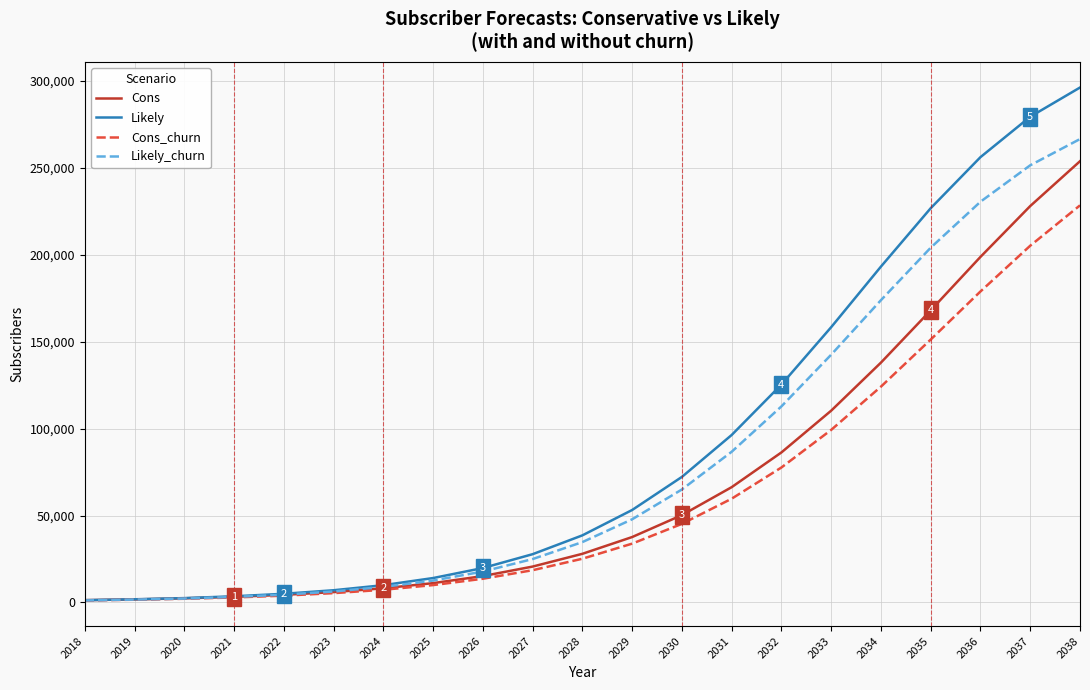

What is the difference between the maximum and minimum values in the Cons series?

252588